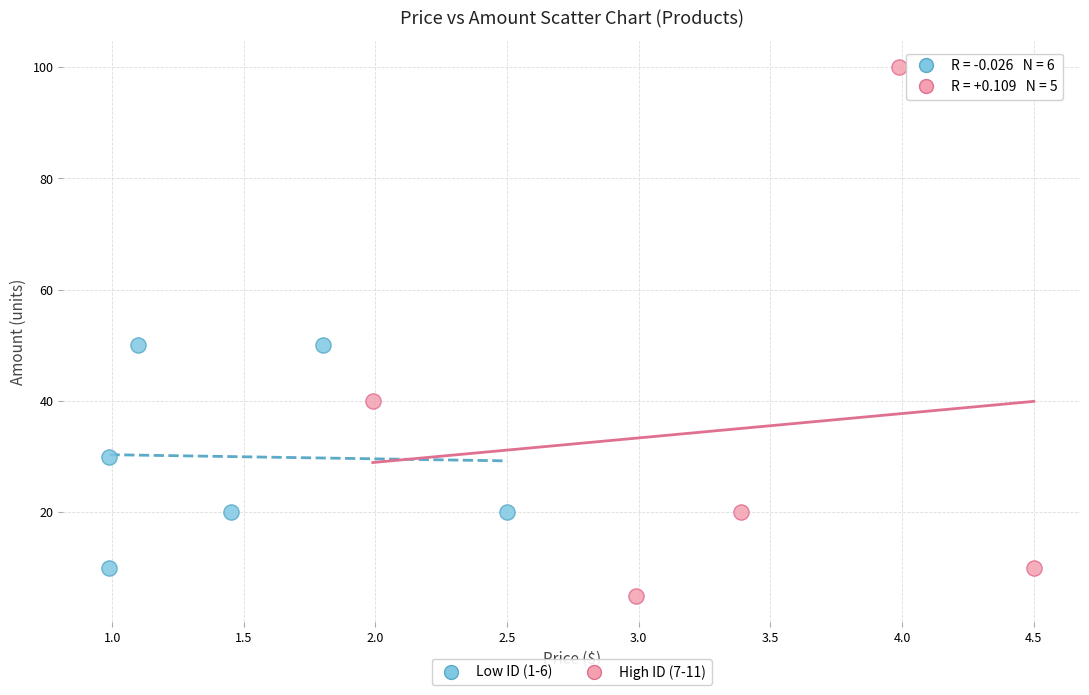

What are all the series names shown in the legend?

Low ID (1-6), High ID (7-11)